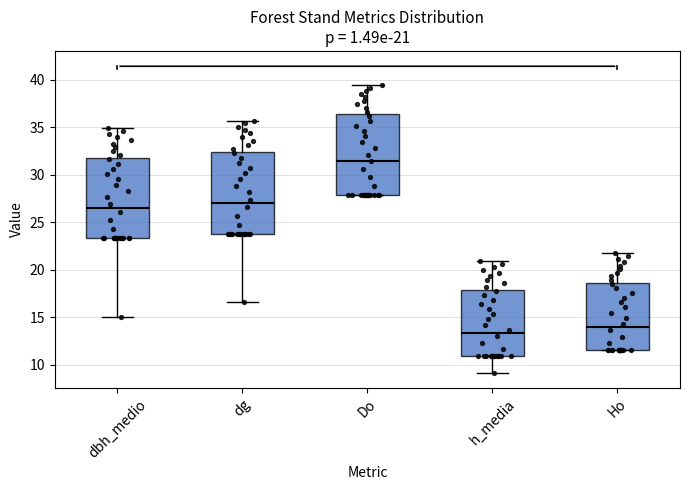

Which box's median line is the lowest?

h_media